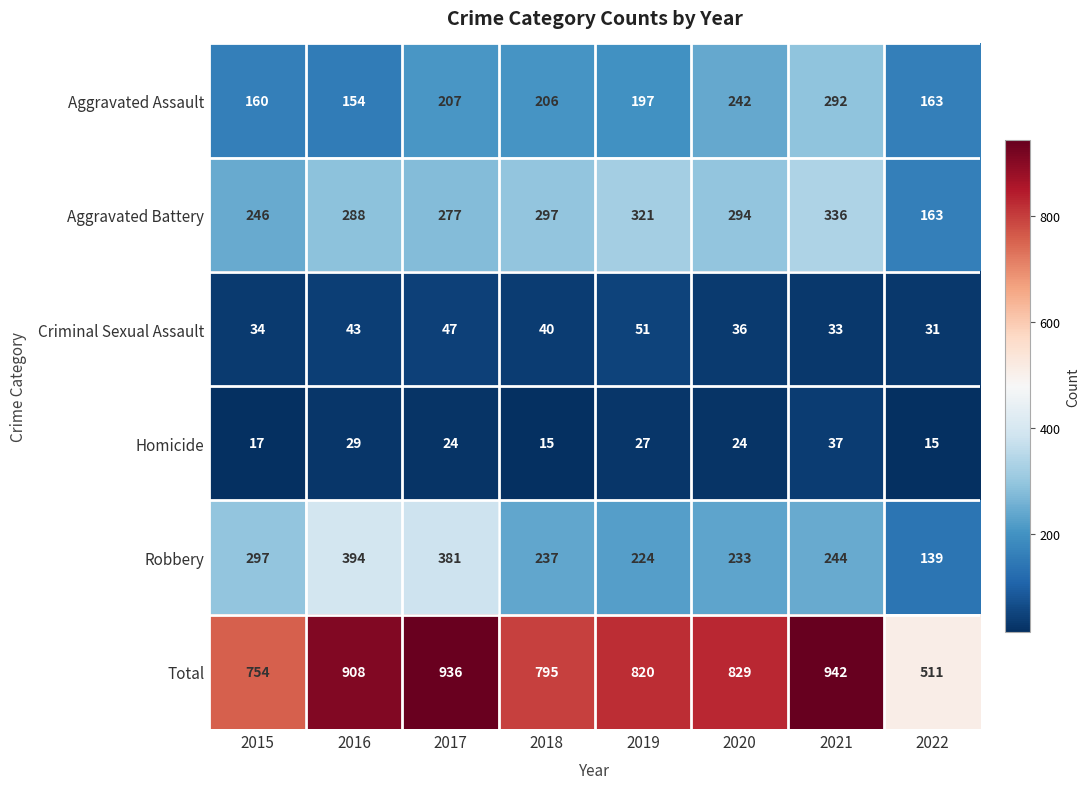

What is the total value across all series at 2019?

1640